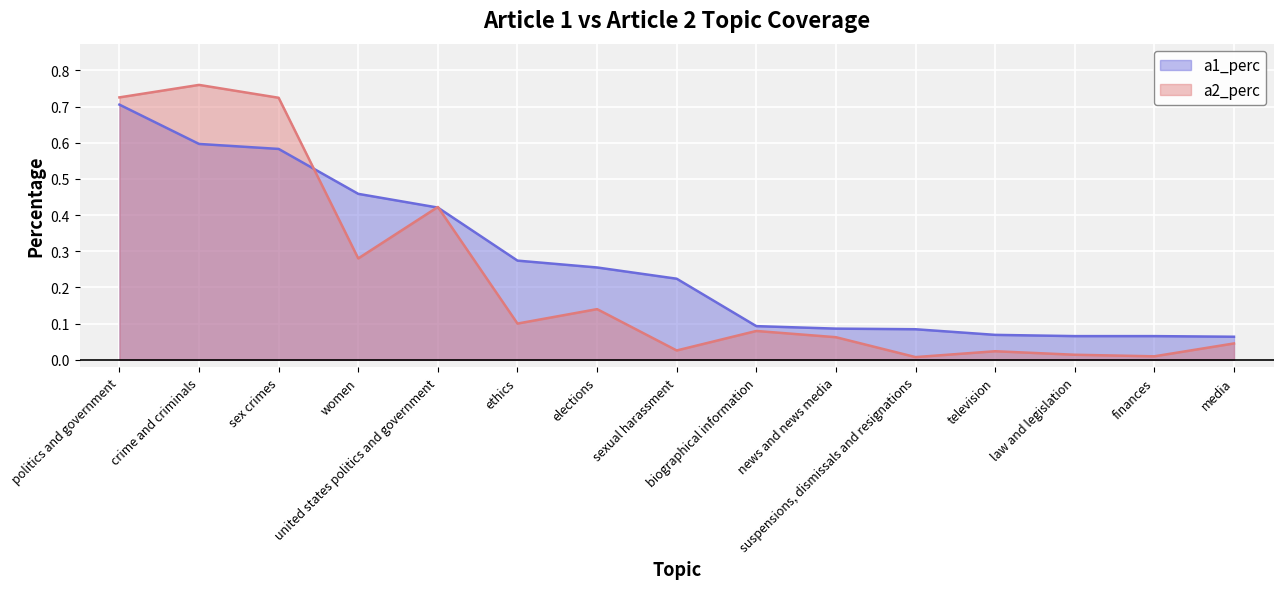

Reading left to right, extract all data points from this chart.

a1_perc: 0.7	0.6	0.6	0.5	0.4	0.3	0.3	0.2	0.1	0.1	0.1	0.1	0.1	0.1	0.1
a2_perc: 0.7	0.8	0.7	0.3	0.4	0.1	0.1	0.0	0.1	0.1	0.0	0.0	0.0	0.0	0.0